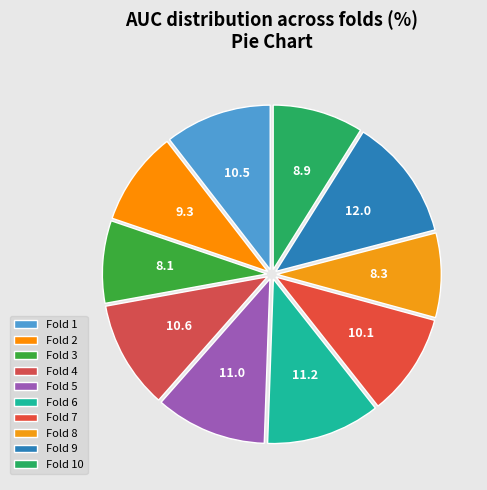

How many slices are in this pie chart?

10